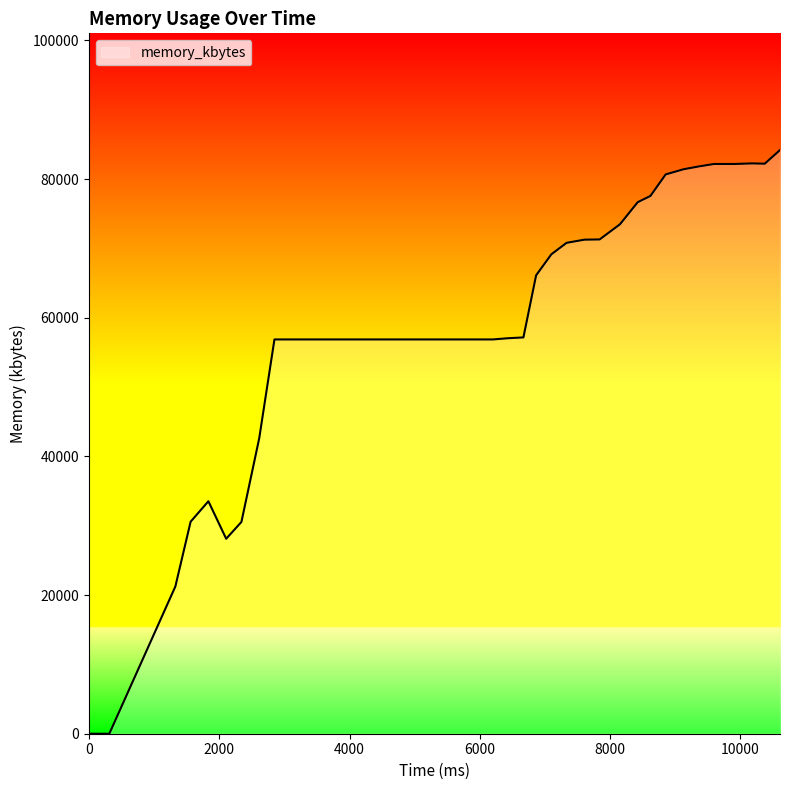

What is the difference between the maximum and minimum values?

84188